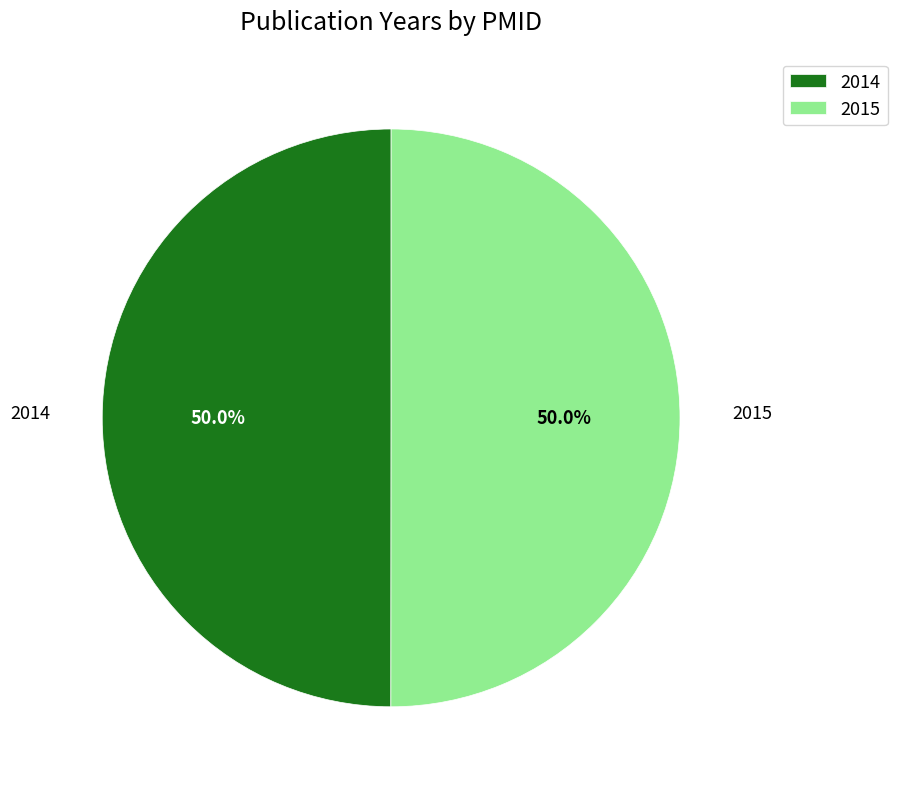

How much of the chart is everything except 2015?

50.0%